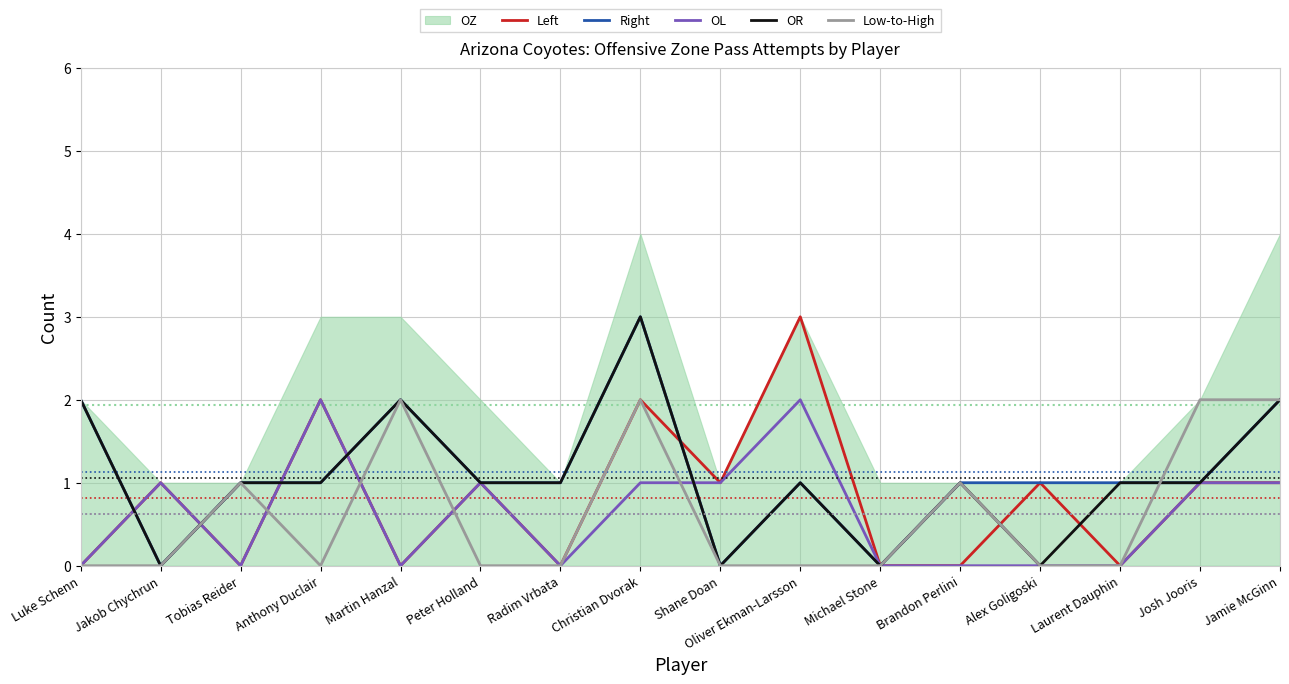

Which series changed the most between Peter Holland and Alex Goligoski?

OL